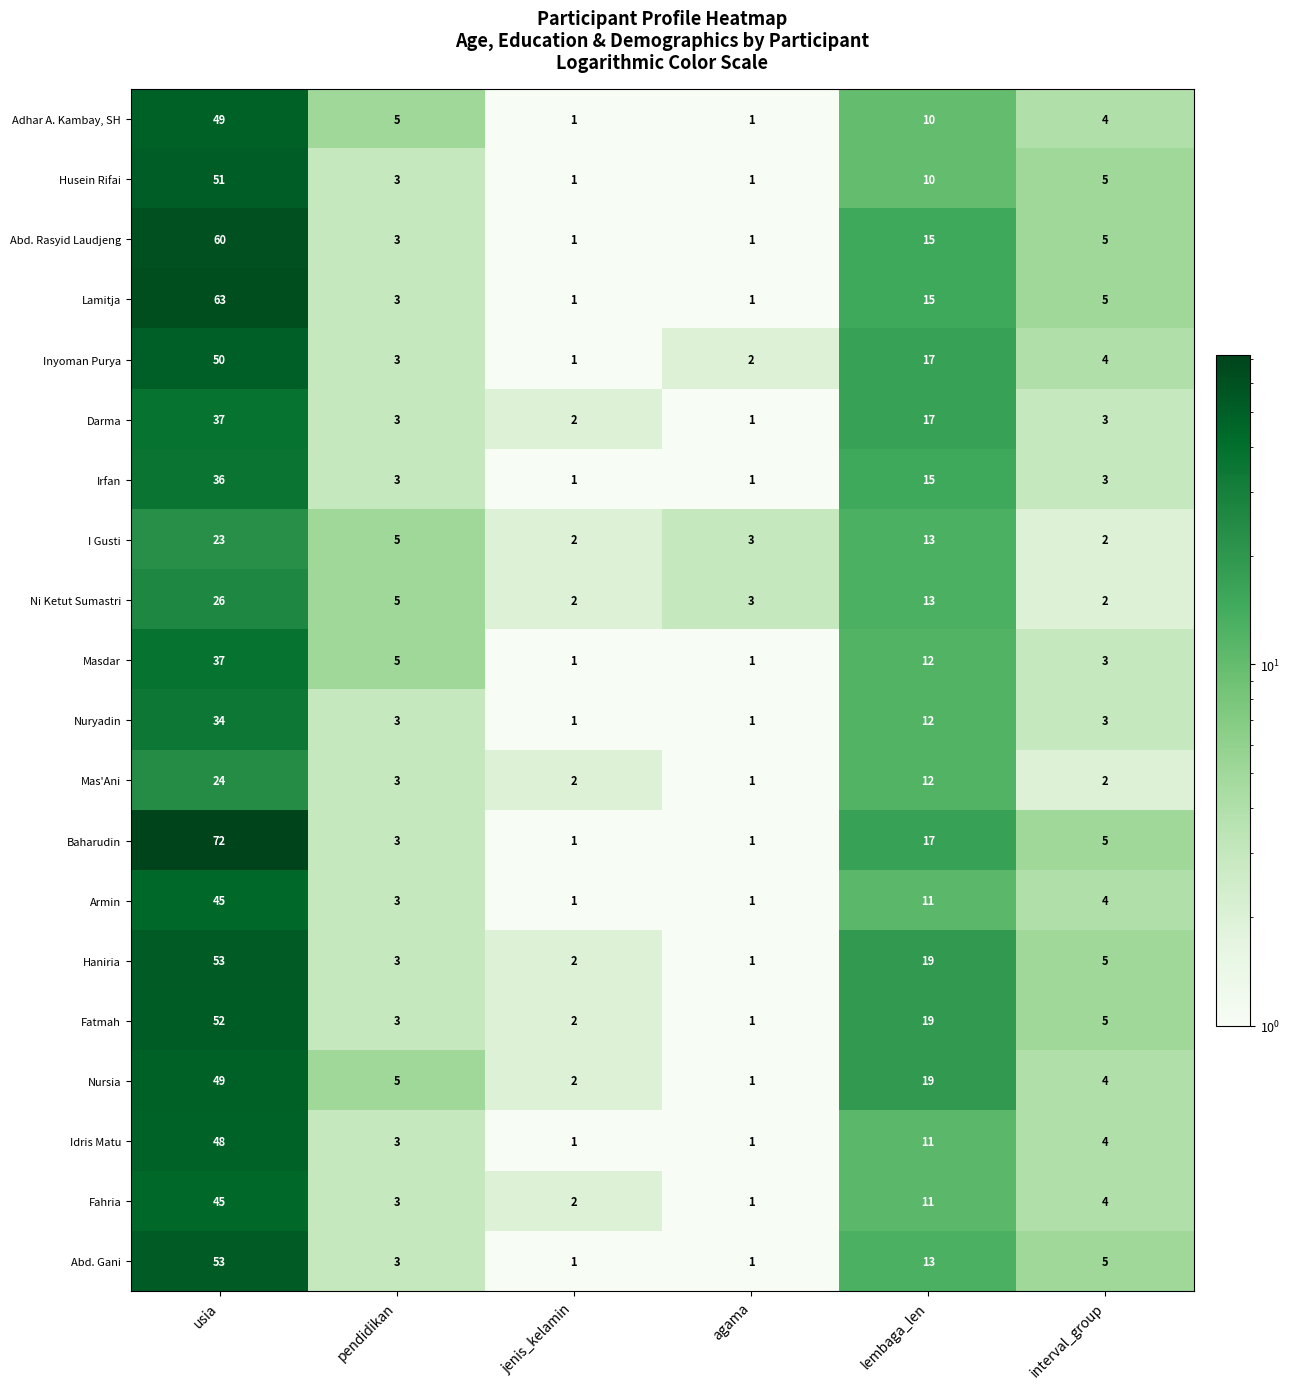

What is the difference between the highest and lowest values at lembaga_len?

9